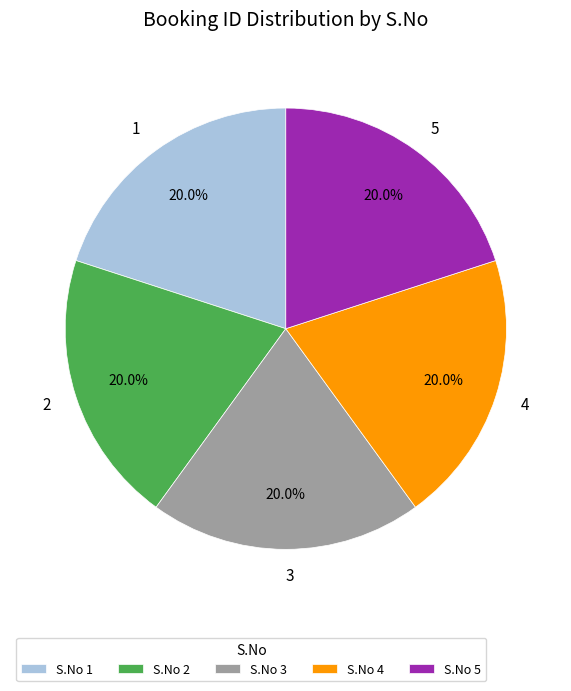

What is the ratio of the value at S.No 5 to the value at S.No 4?

1.0